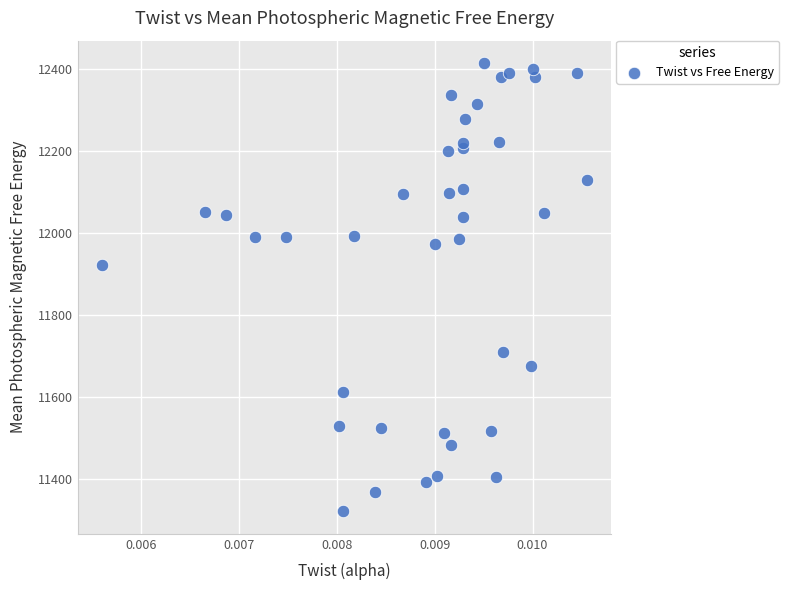

What Y value in the scatter plot is closest to 11867?

11922.1